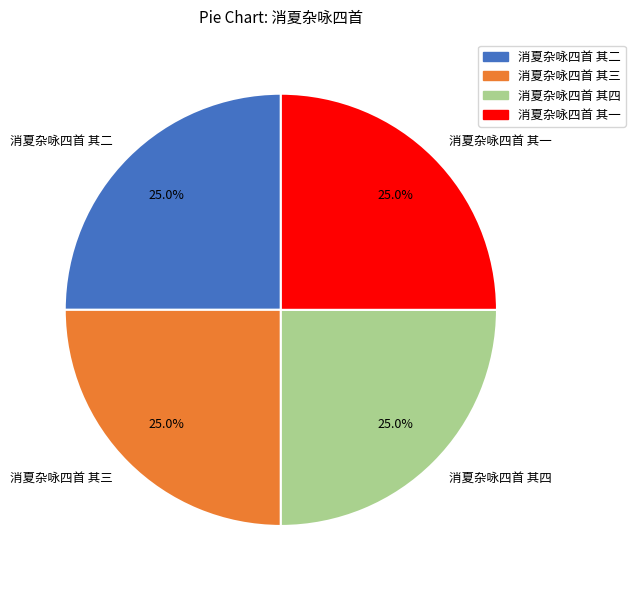

Is there any slice that represents more than half of the pie?

No